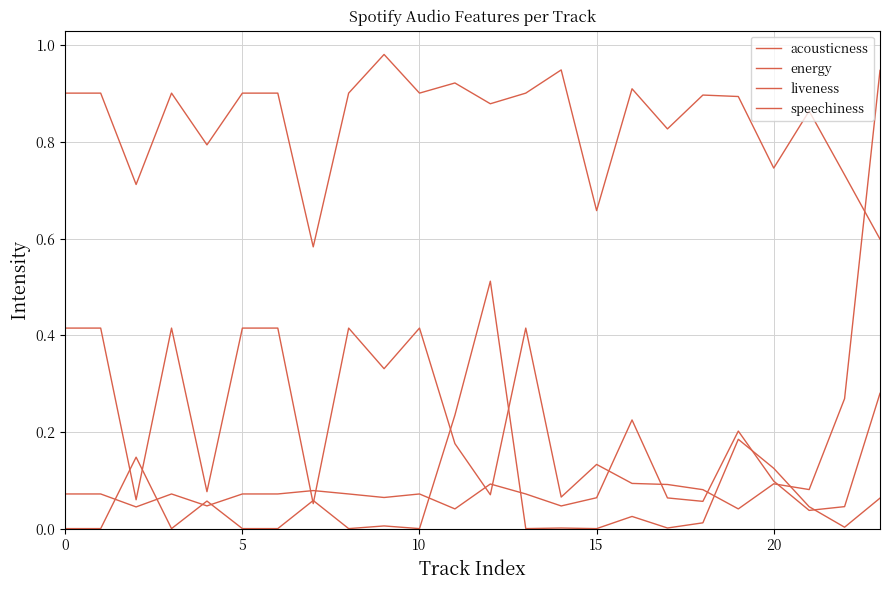

How many lines are shown in the chart?

4